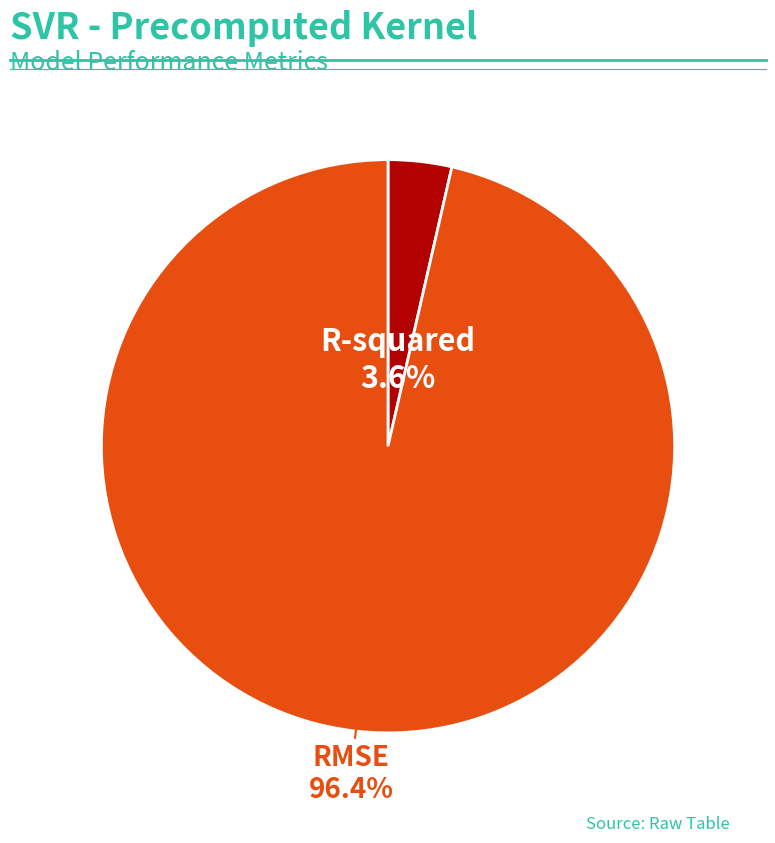

The R-squared slice represents 4% of the pie. True or false?

True